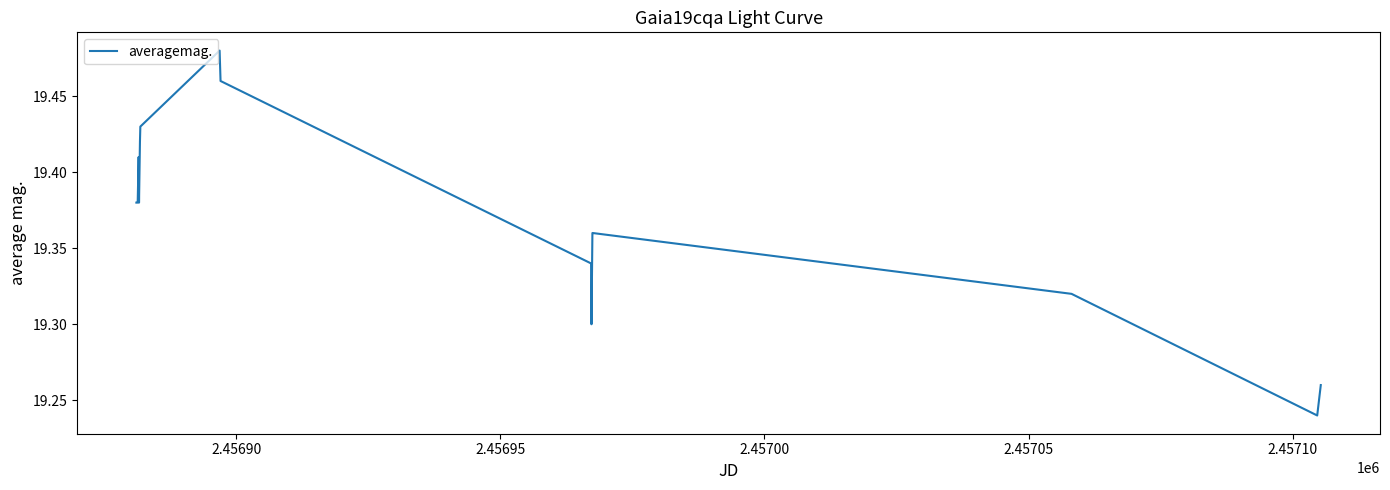

Does the chart display data point markers on the line(s)?

No